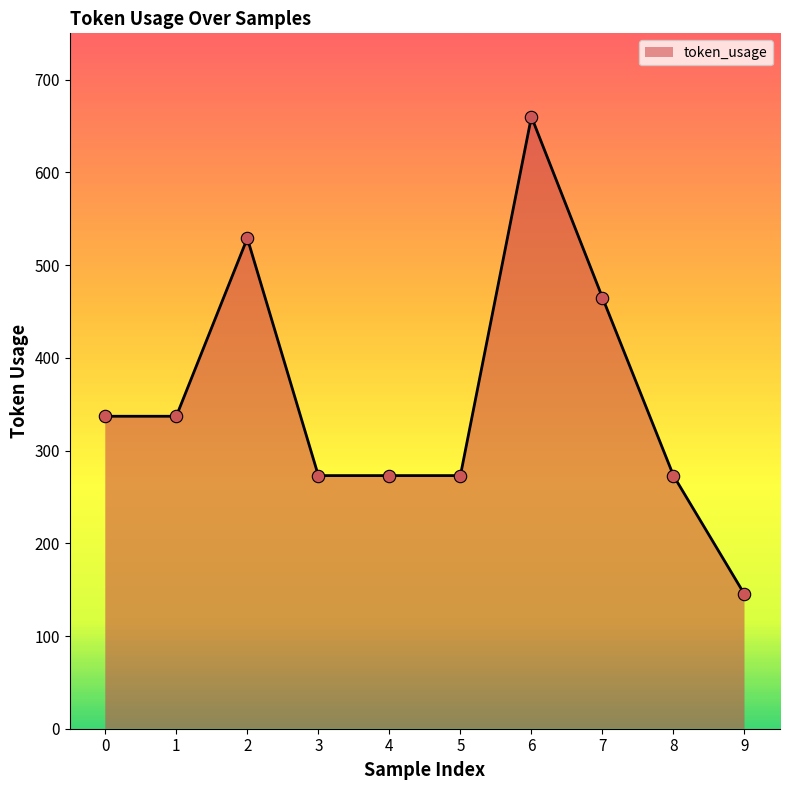

What is the ratio of the value at 1 to the value at 7?

0.7